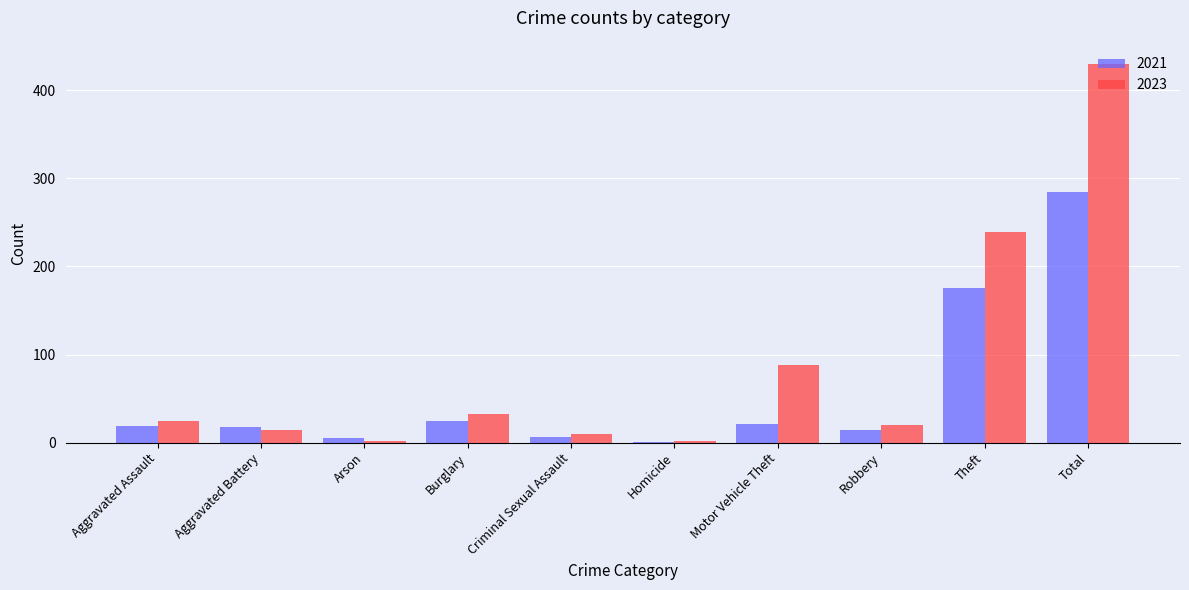

What value does the 2021 series have at Robbery?

14